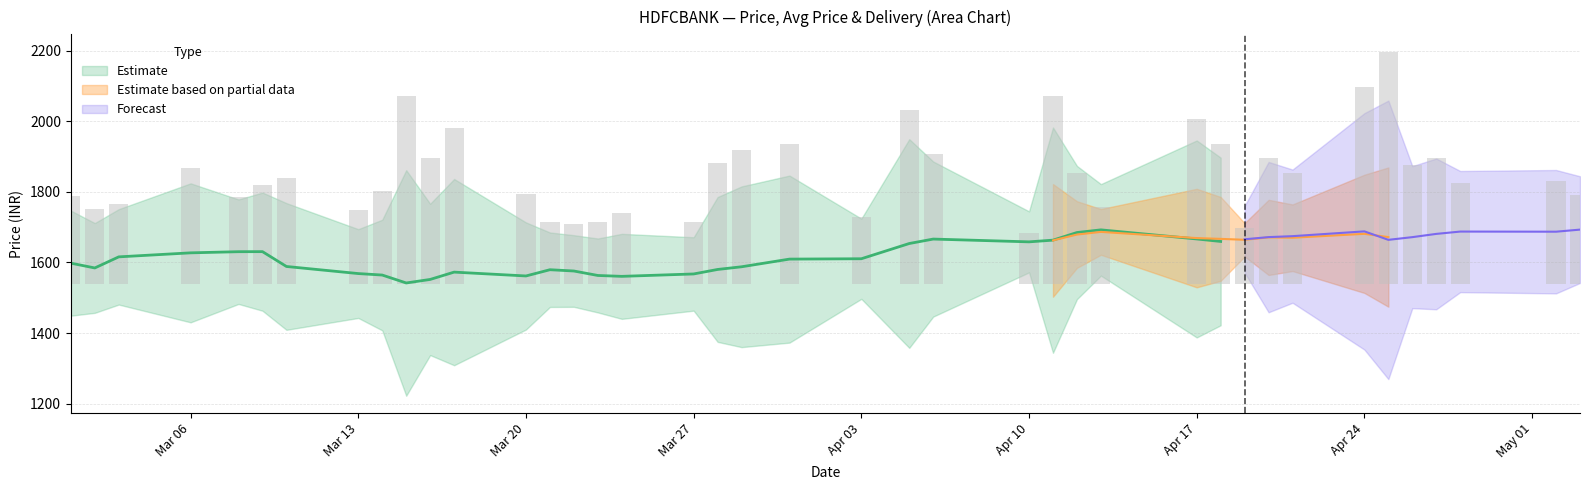

True or false: Price has a value of 565.5 at 2023-04-28.

False